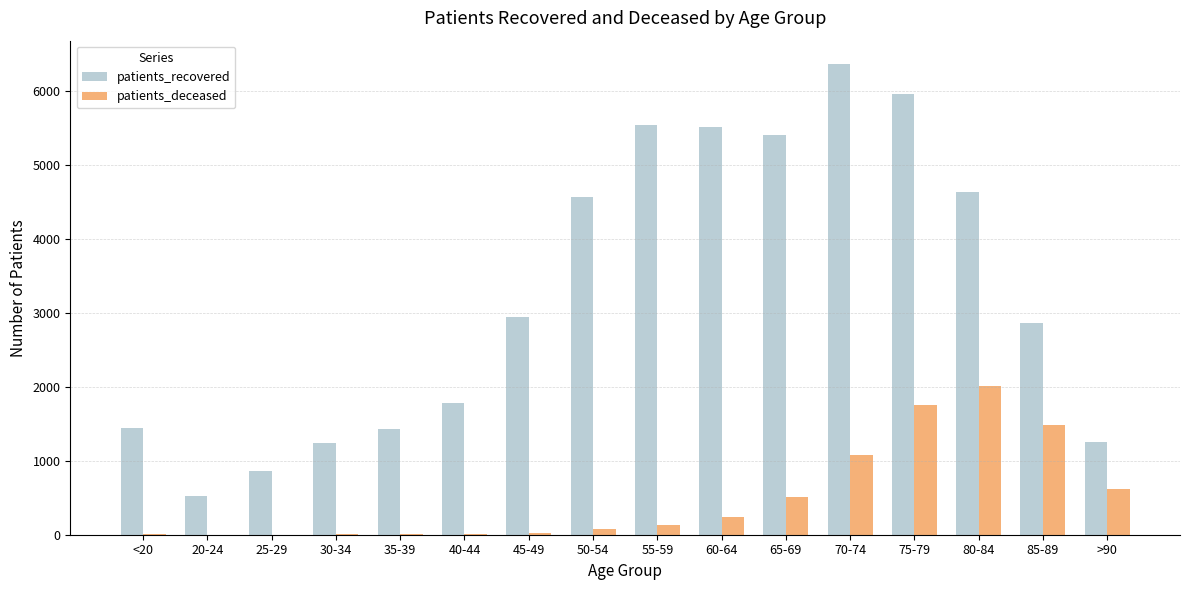

Count the number of categories in the chart.

16